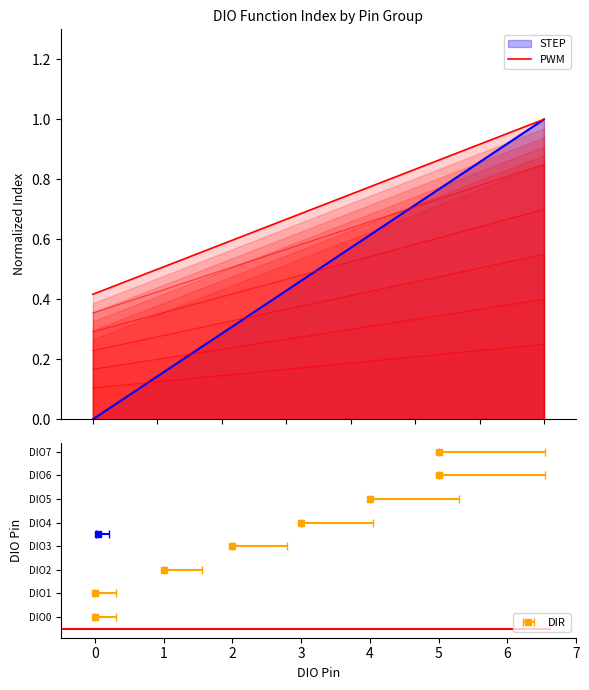

Reading left to right, list all the values displayed in this chart.

0.4	0.5	0.6	0.7	0.8	0.8	0.9	1.0